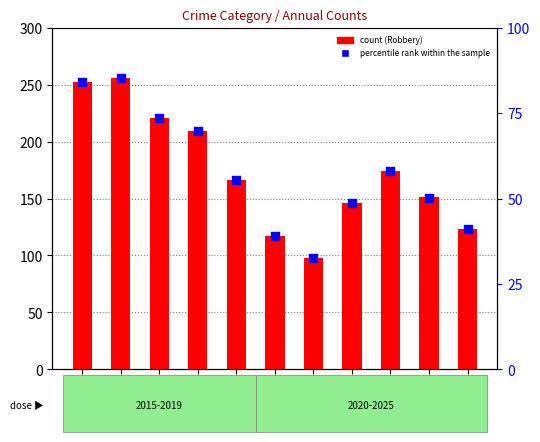

What are all the series names shown in the legend?

Robbery, percentile rank within the sample